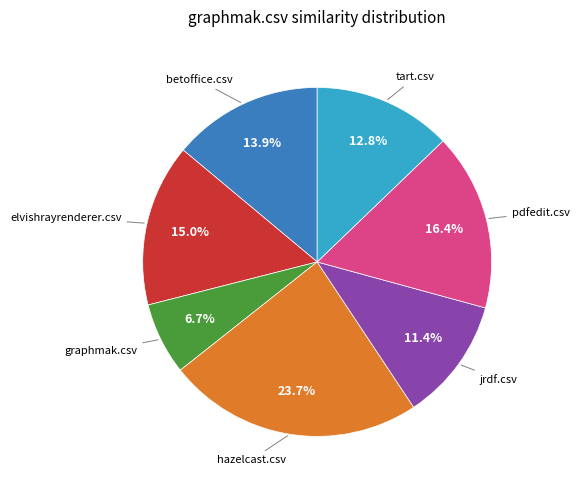

Is there a majority slice in this chart?

No